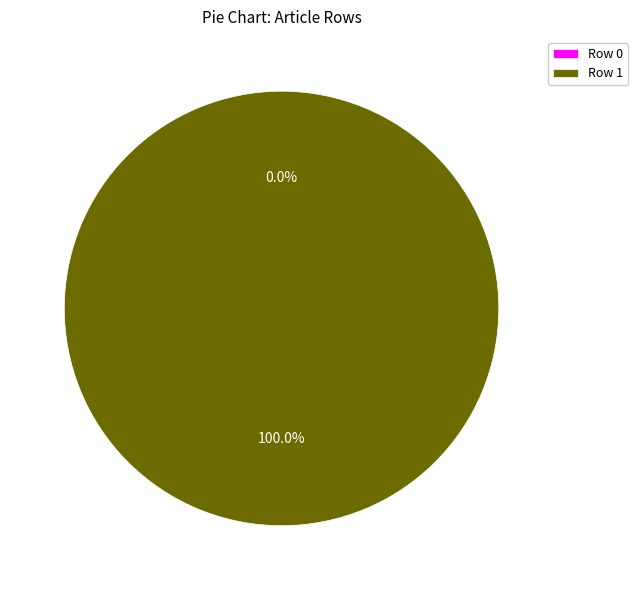

Is it true that Row 1 is 100% of the pie?

True